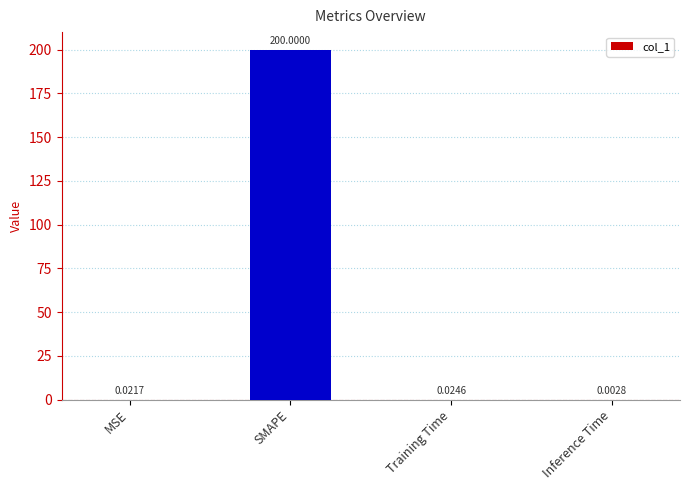

What is the sum of all values?

200.0